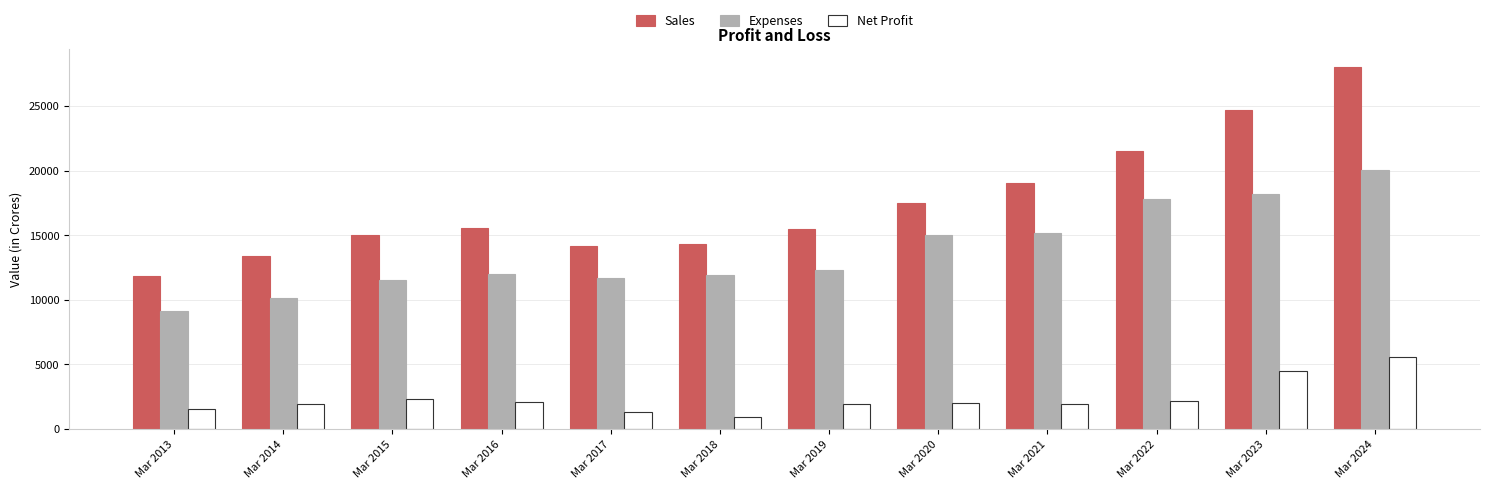

Are the bars grouped side by side (vs. stacked)?

Yes